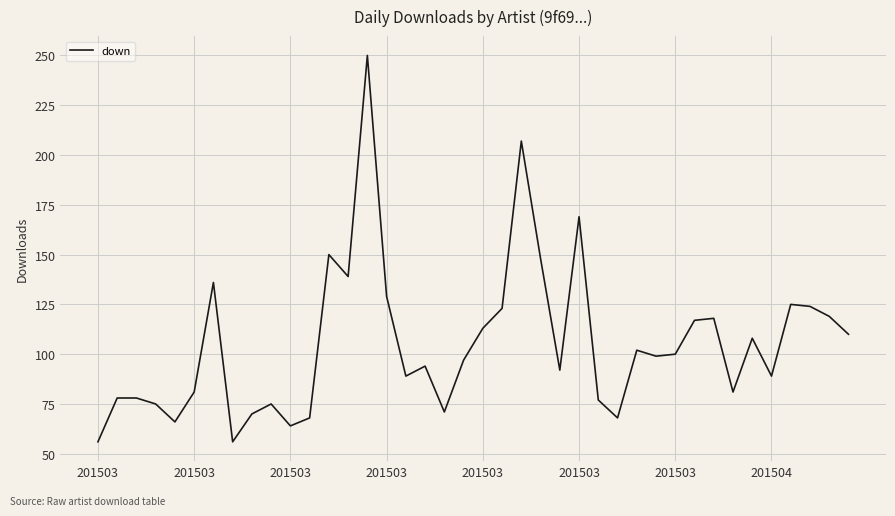

What is the smallest value displayed?

56